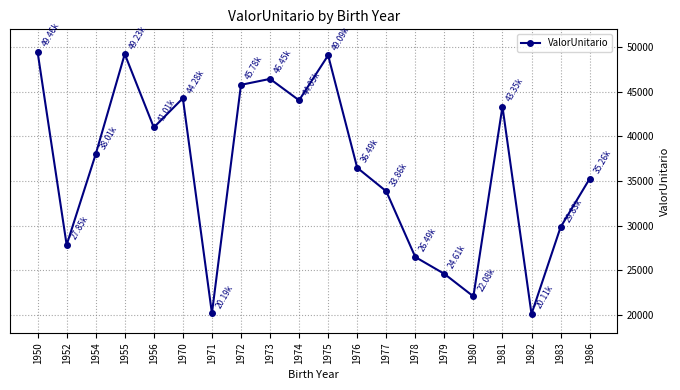

How many interior local peaks (higher than both neighbors) does the data have?

5